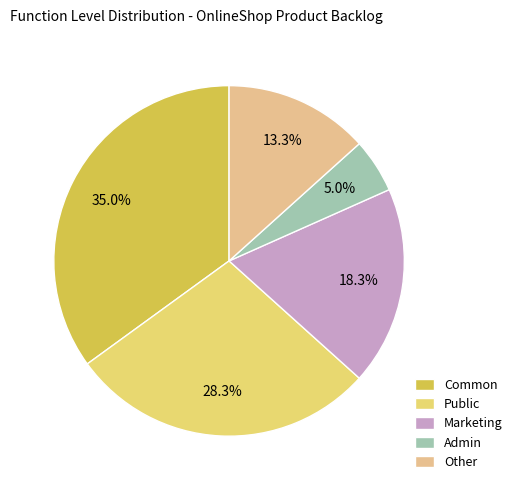

How many slices are in this pie chart?

5